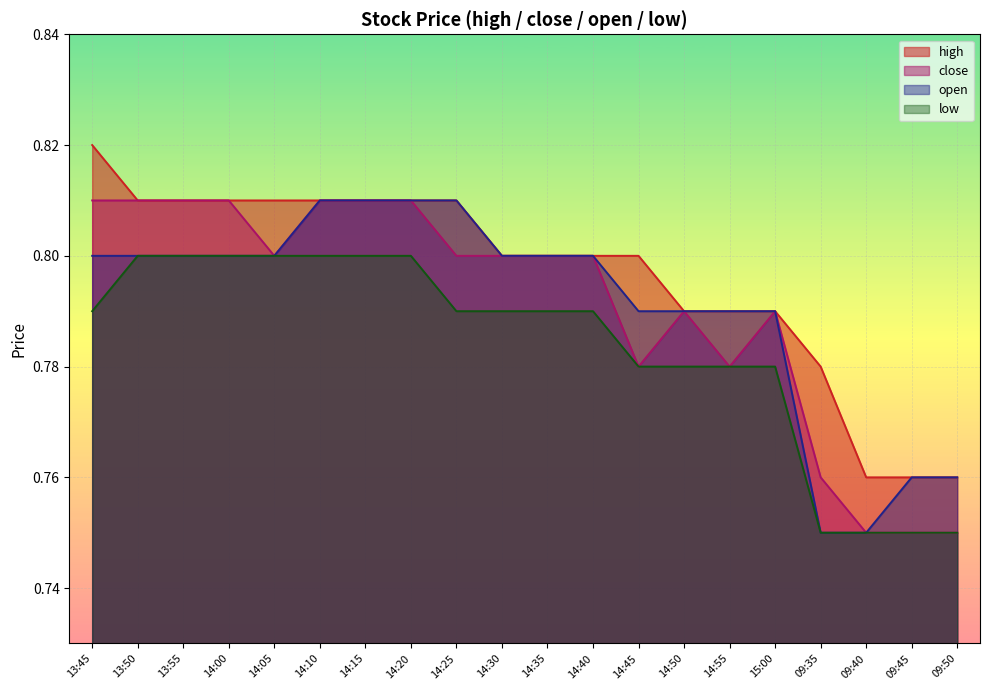

The value of high at 14:45 is 0.8. True or false?

True